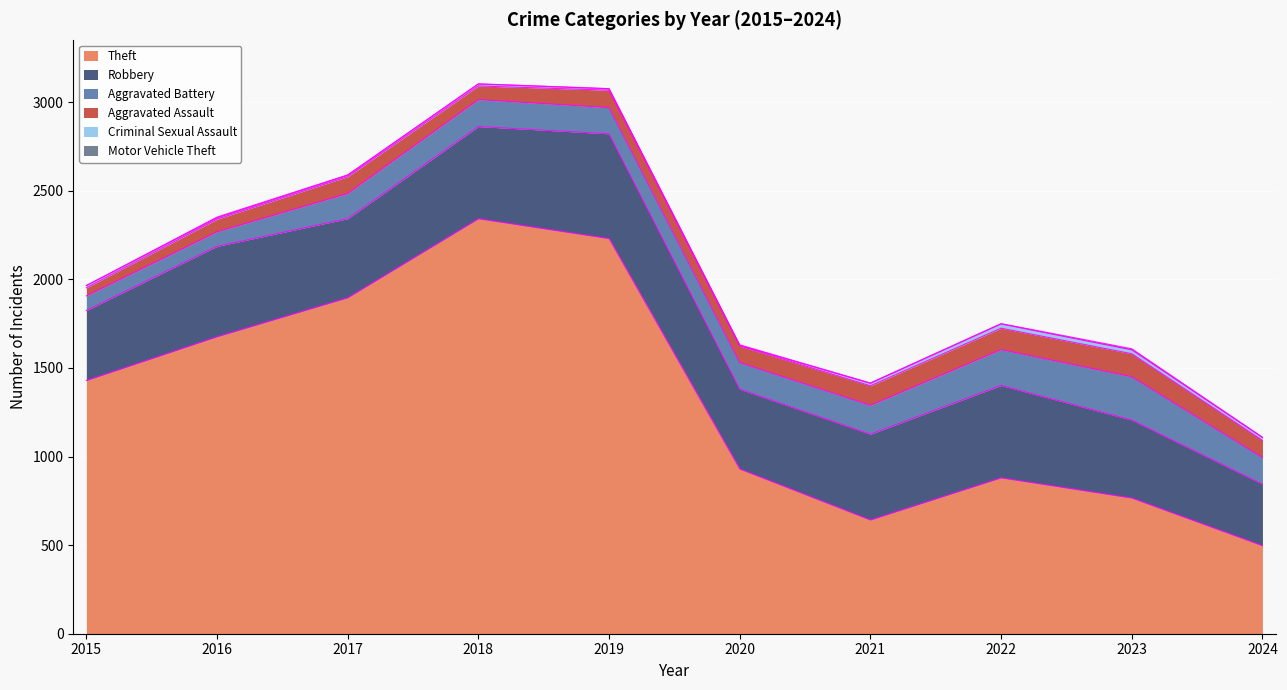

The Aggravated Assault series shows 161 at 2021. True or false?

False